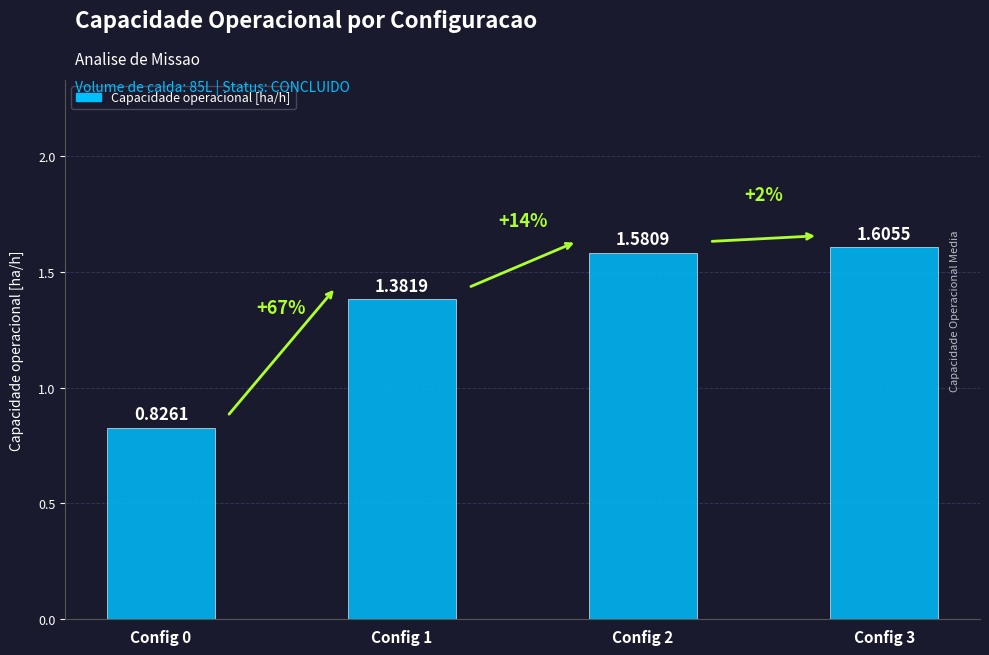

Count the values in the range 1 to 2.

3